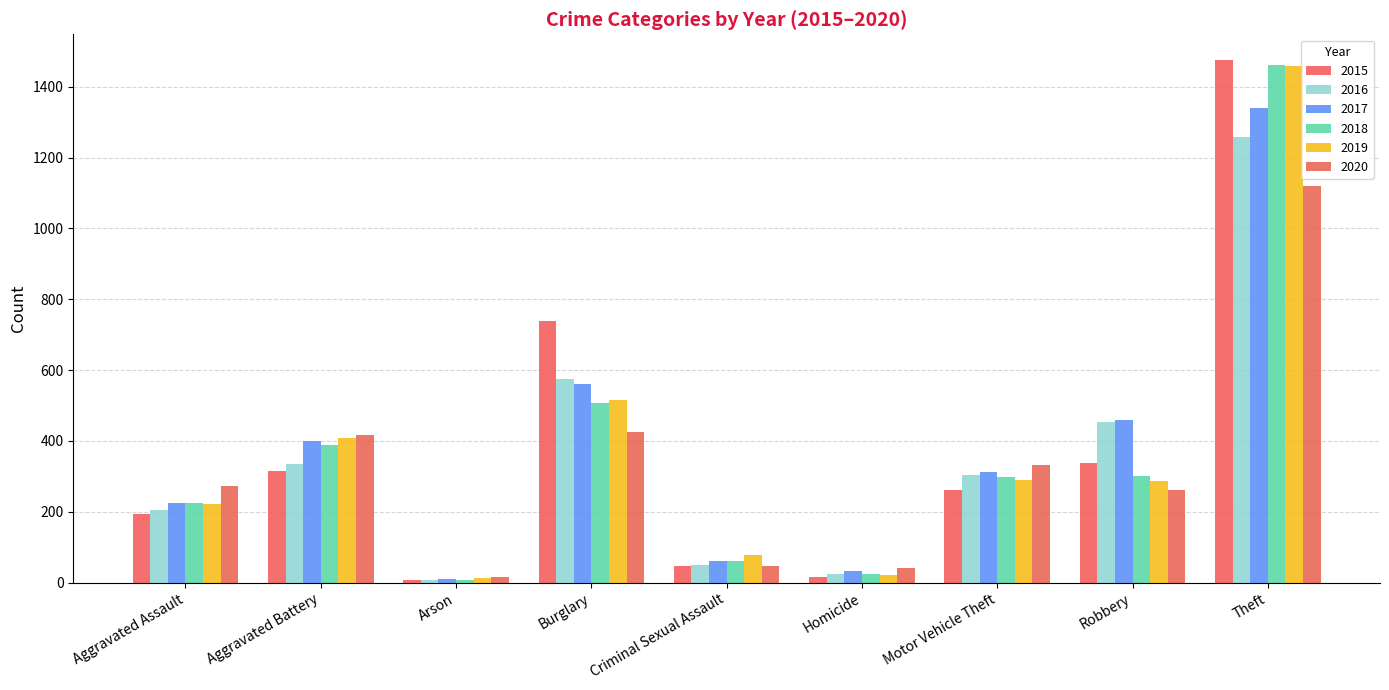

How many data points does each series have?

9